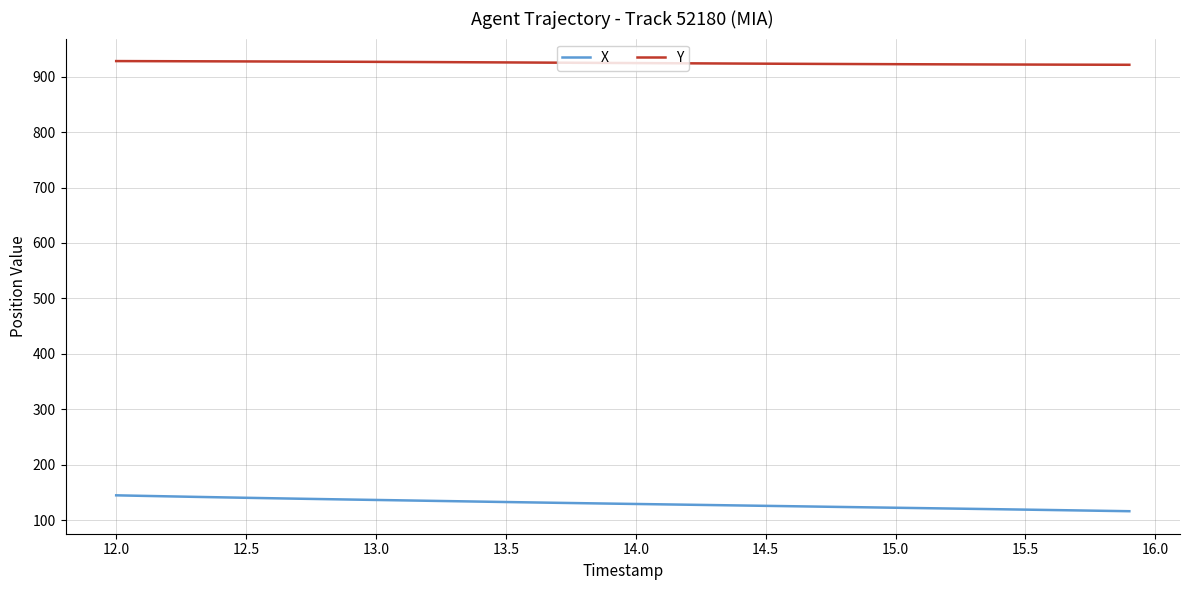

What is the maximum value shown in the chart?

928.3